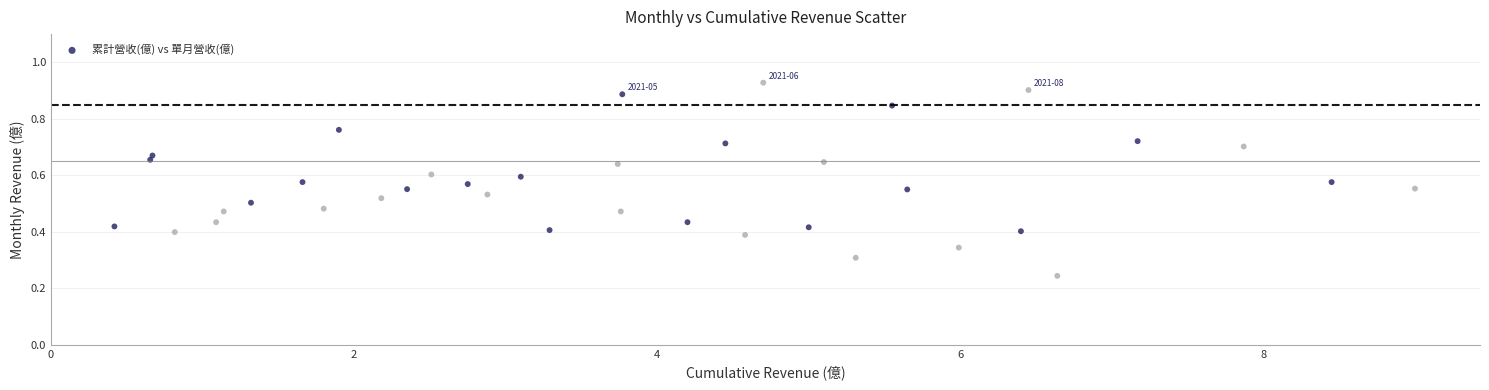

What is the range of X values (max minus min)?

8.6